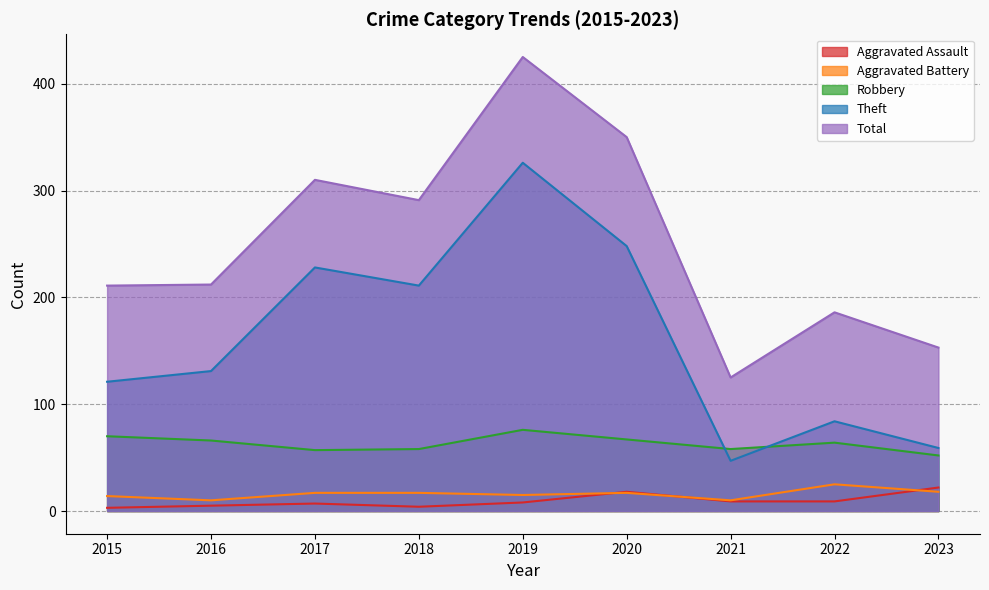

What are all the series names shown in the legend?

Aggravated Assault, Aggravated Battery, Robbery, Theft, Total